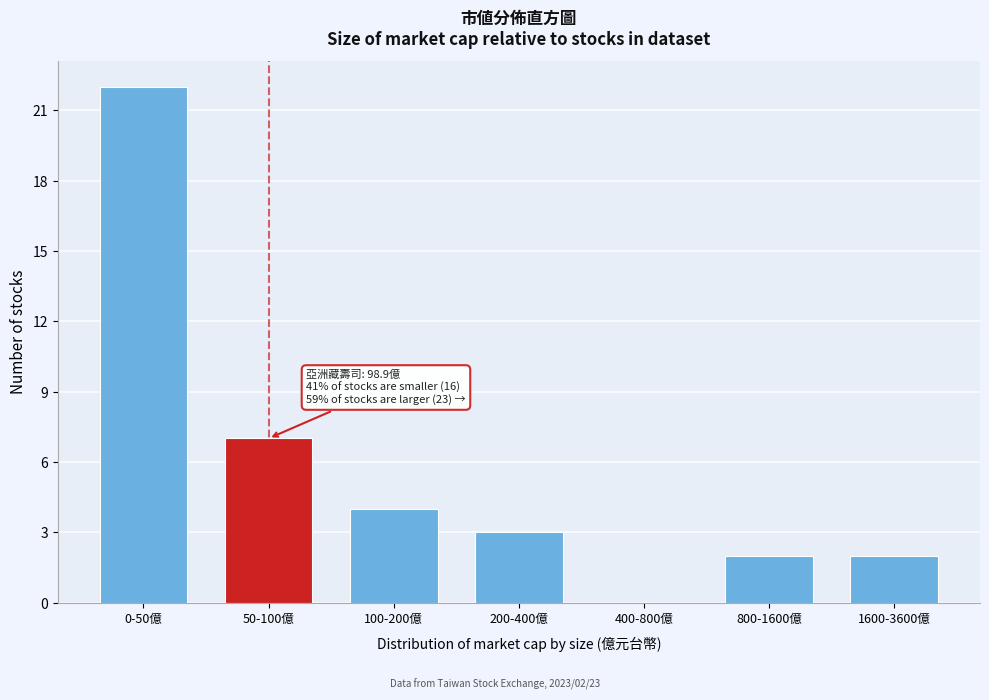

Reading right to left, transcribe all the data shown in this chart.

1600-3600億=2	800-1600億=2	400-800億=0	200-400億=3	100-200億=4	50-100億=7	0-50億=22